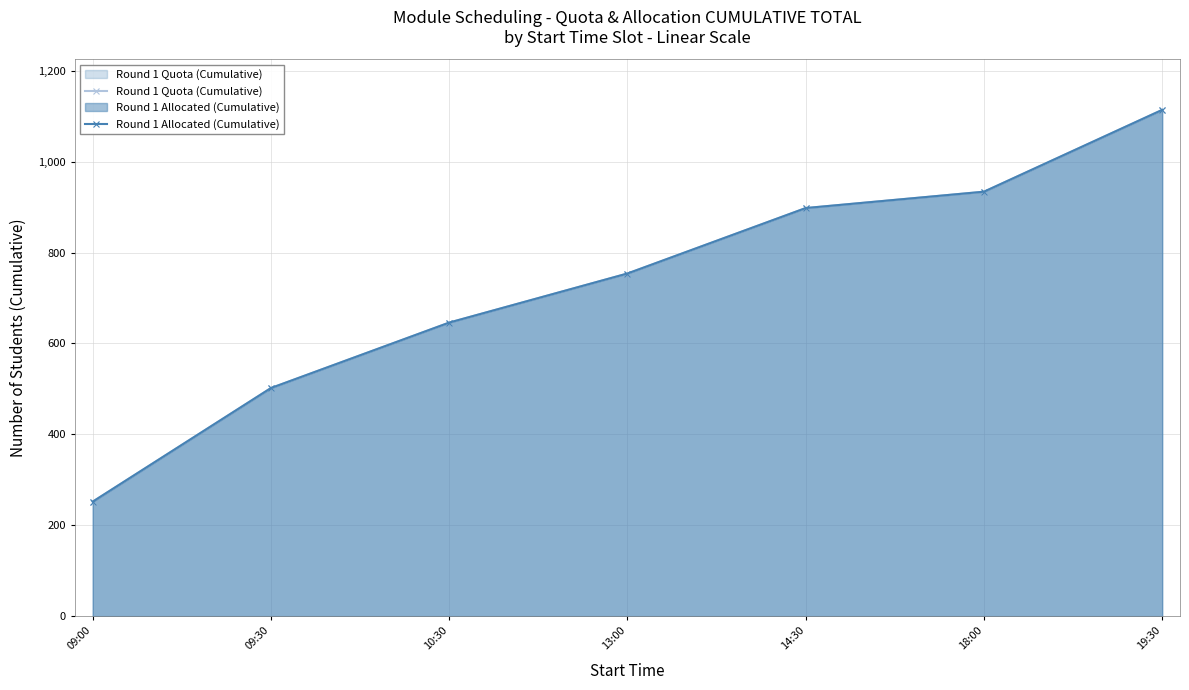

The Round 1 Quota (Cumulative) series shows 1114 at 19:30. True or false?

True